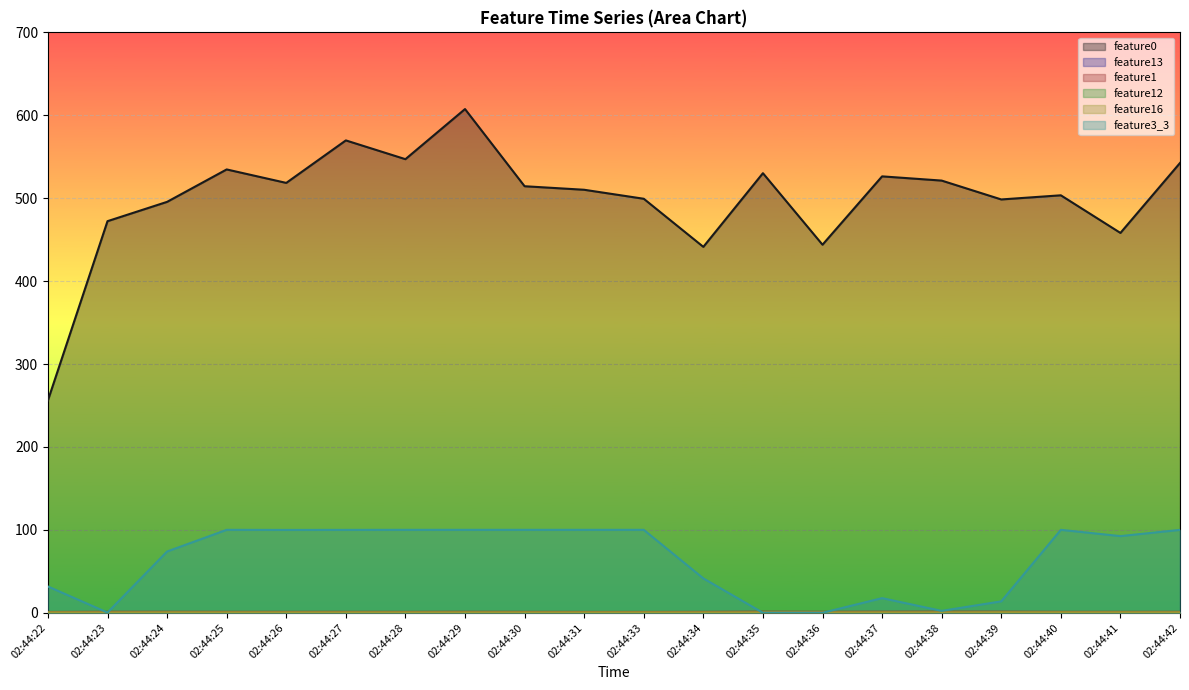

Between 02:44:22 and 02:44:35, which is larger?

02:44:35